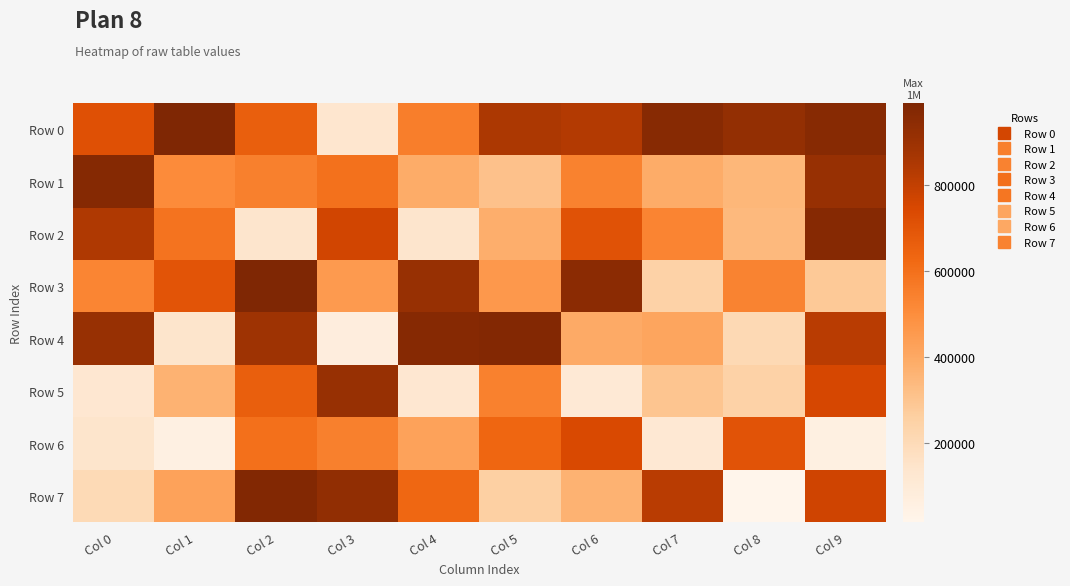

Which series has the largest range (max minus min)?

Row 7